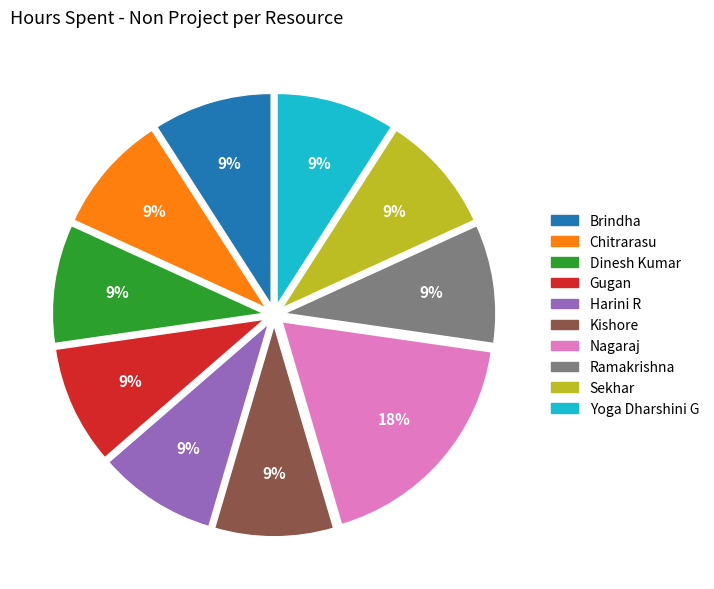

To the nearest percent, what is the difference between the largest and smallest slice percentages?

9%